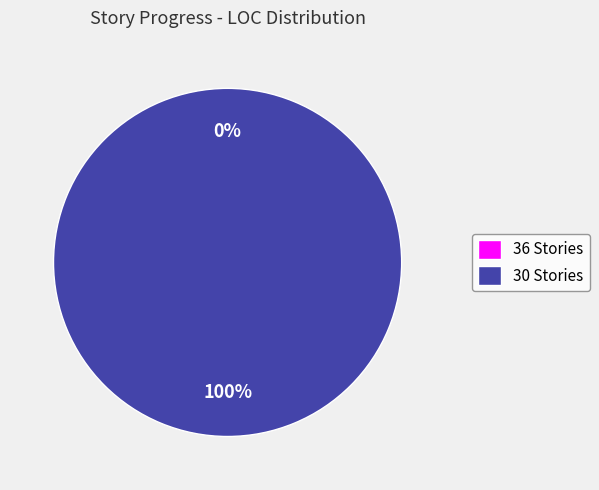

Is 36 Stories the majority of the pie?

No